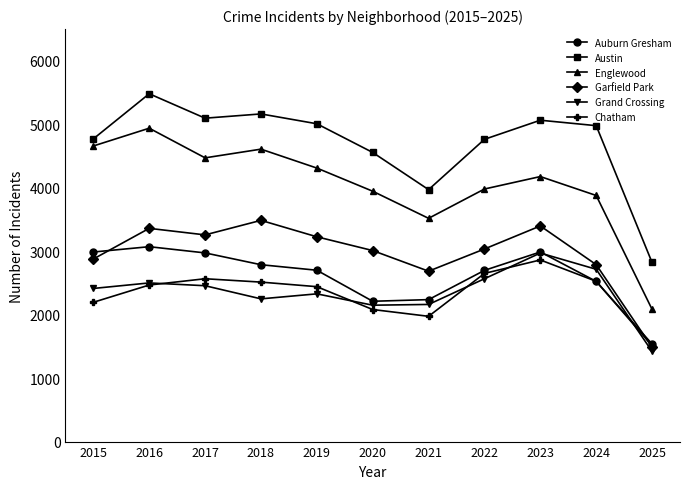

Where does the Austin series first go above 4978?

2016